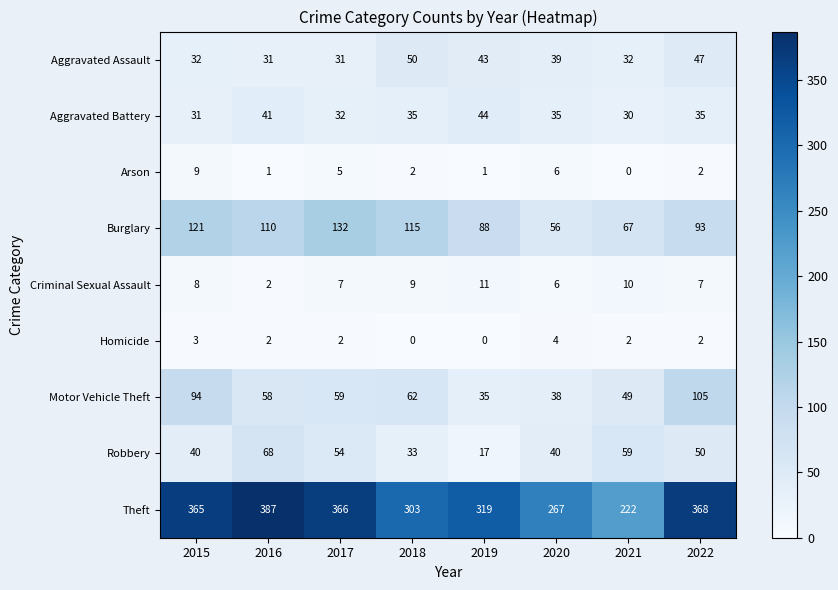

How many distinct data groups are displayed?

9